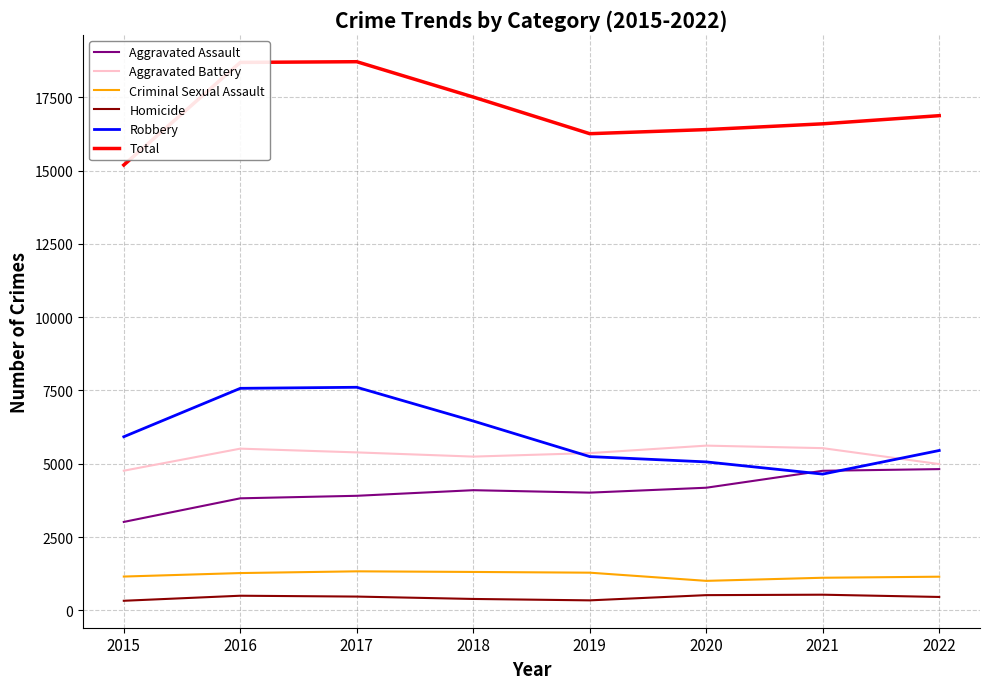

The value of Aggravated Assault at 2020 is 4184. True or false?

True